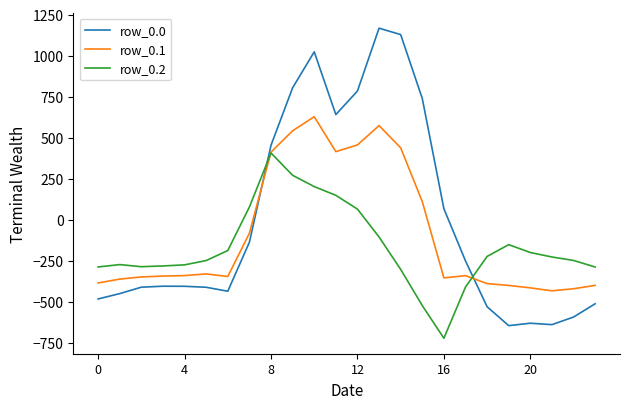

Is this an area chart (filled region under the line)?

No